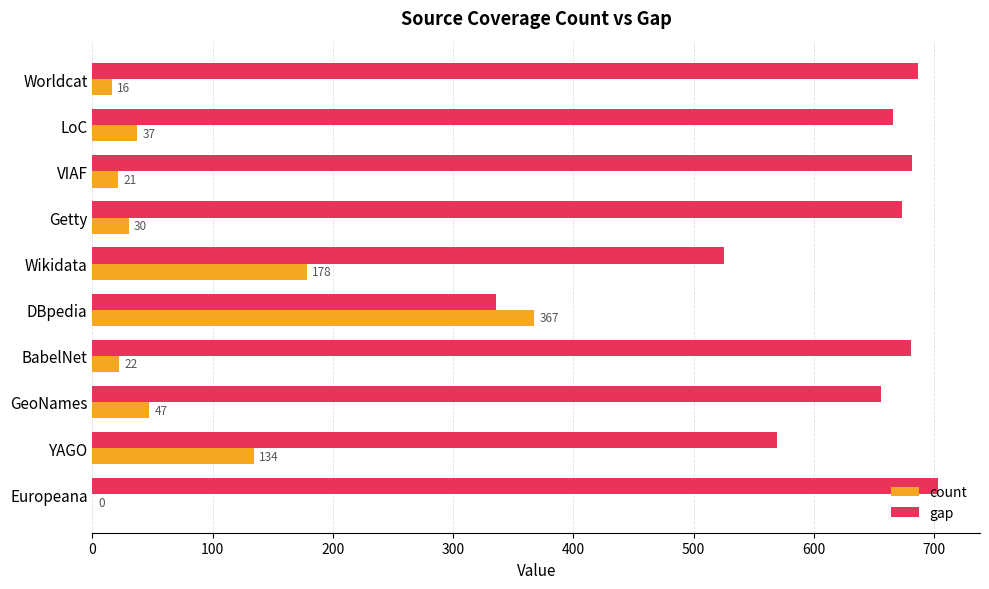

Which label corresponds to the largest value in the chart?

Europeana